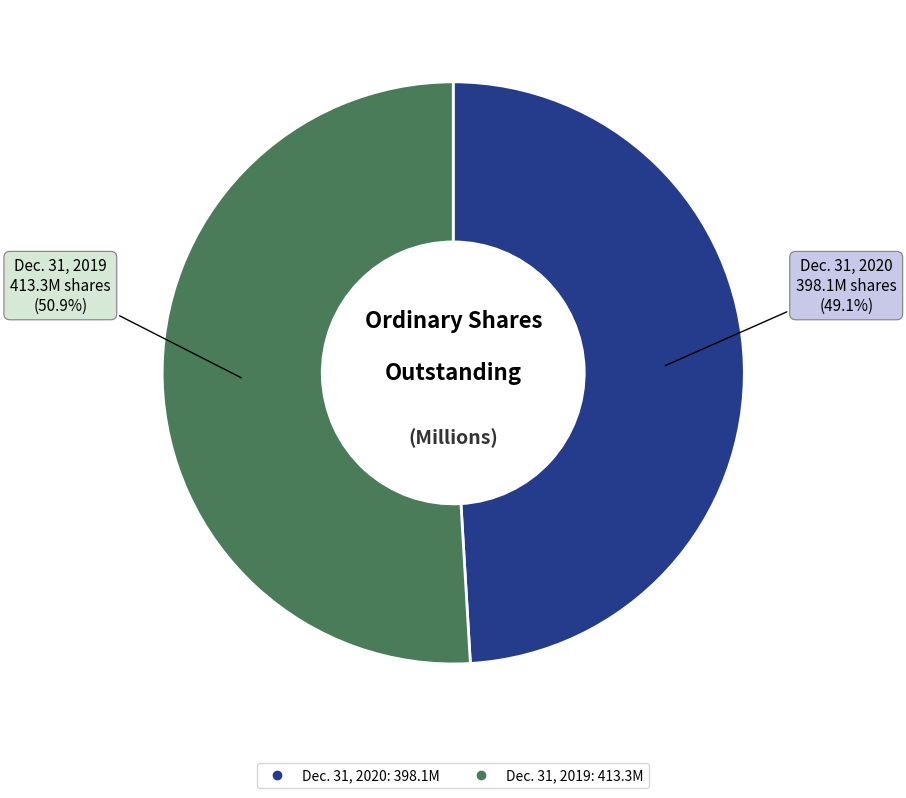

Which category accounts for the majority?

Dec. 31, 2019